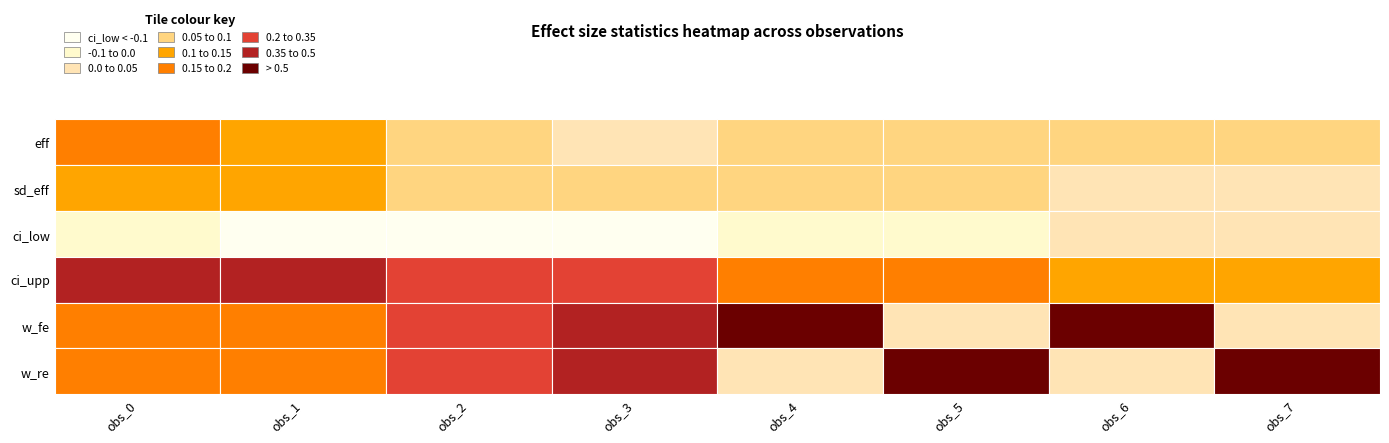

Is it true that row1 equals 0.0 at 0?

False